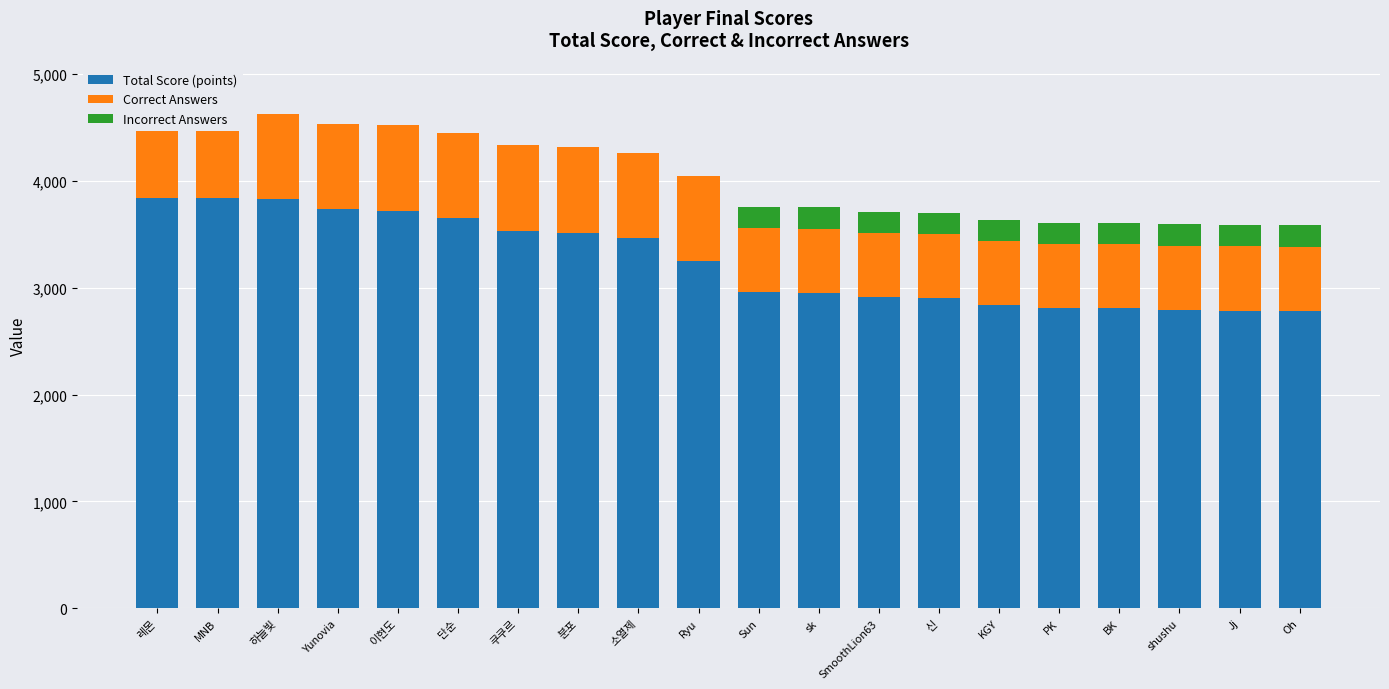

At which label is Correct Answers closest to 700?

레몬